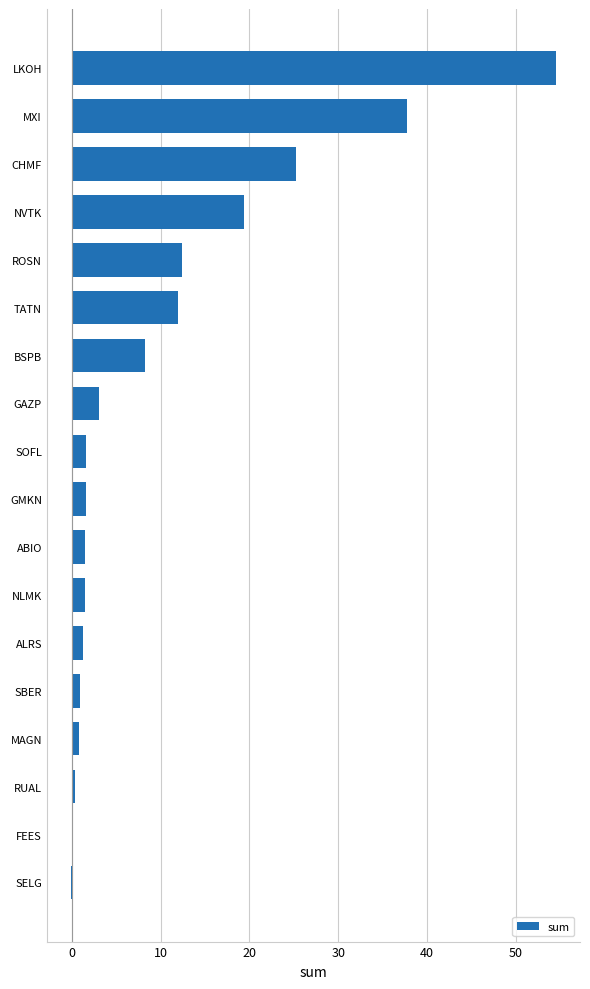

The value at SOFL is 1.6. True or false?

True